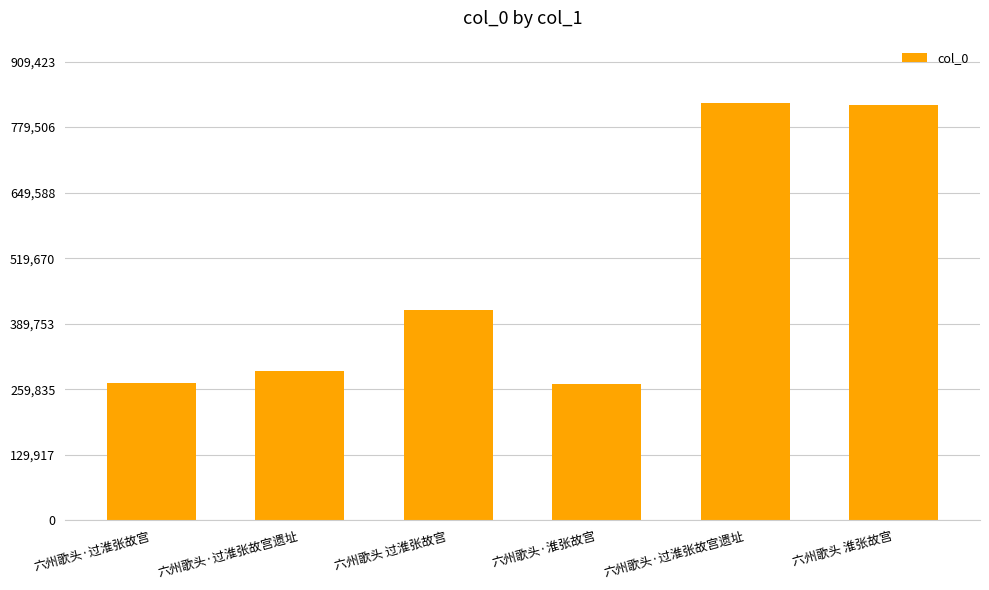

Count the number of data series in this chart.

1